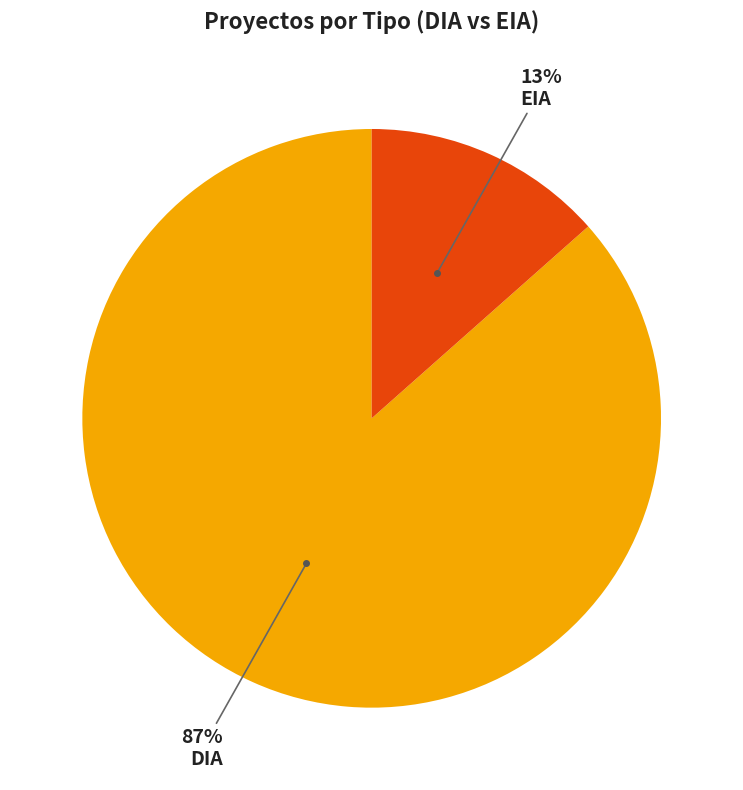

Does any single category account for the majority?

Yes